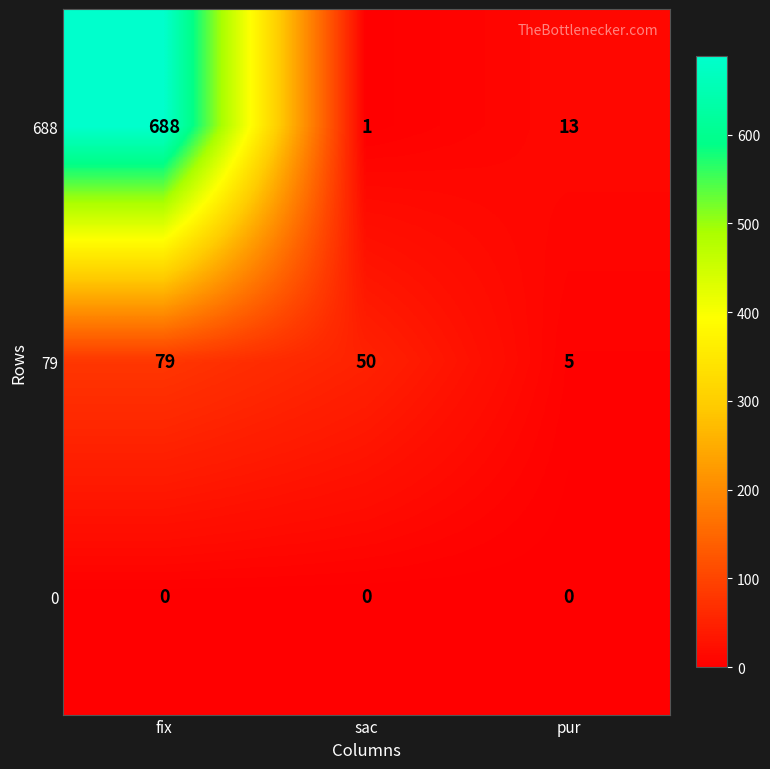

Reading left to right, extract all data points from this chart.

688: 688	1	13
79: 79	50	5
0: 0	0	0